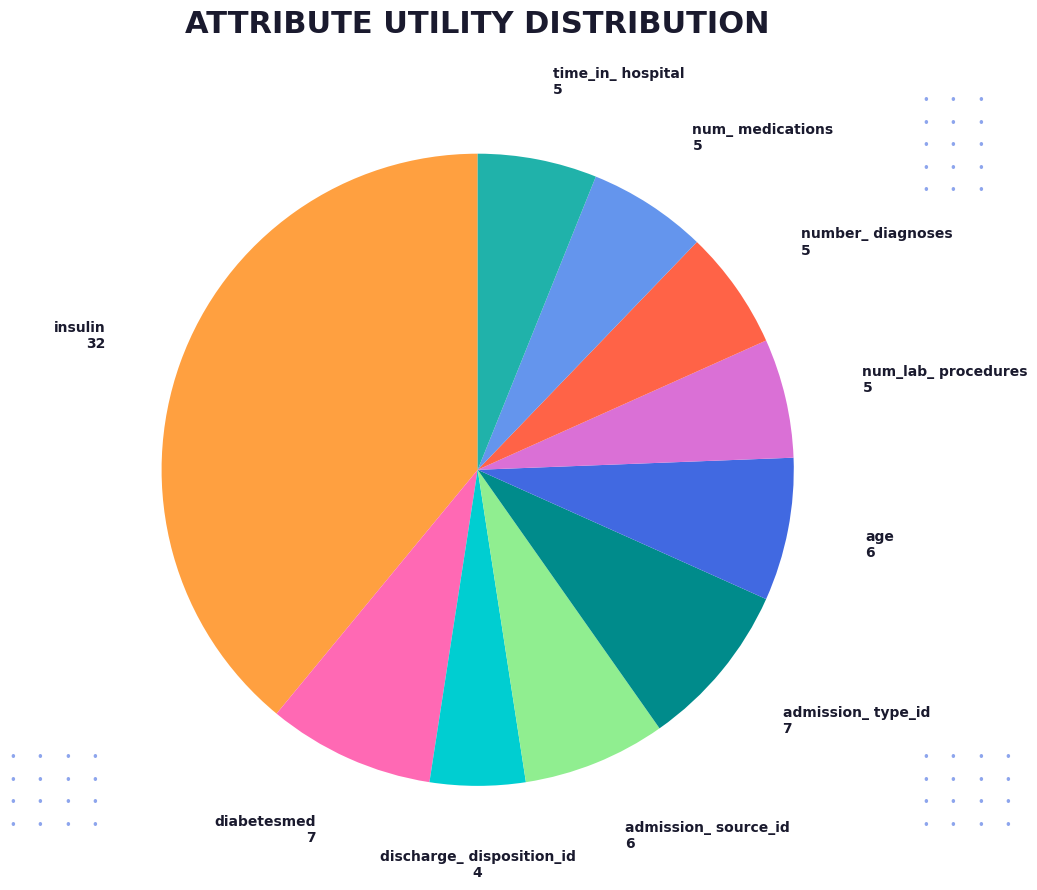

What is the largest slice in the pie chart?

insulin